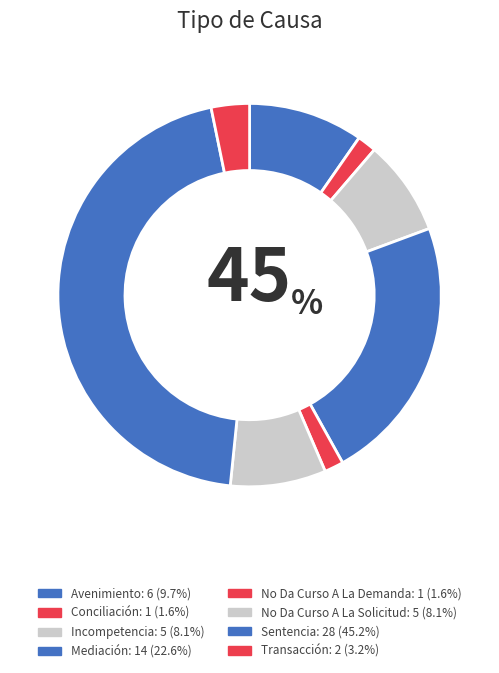

How much of the chart is everything except Incompetencia?

91.9%